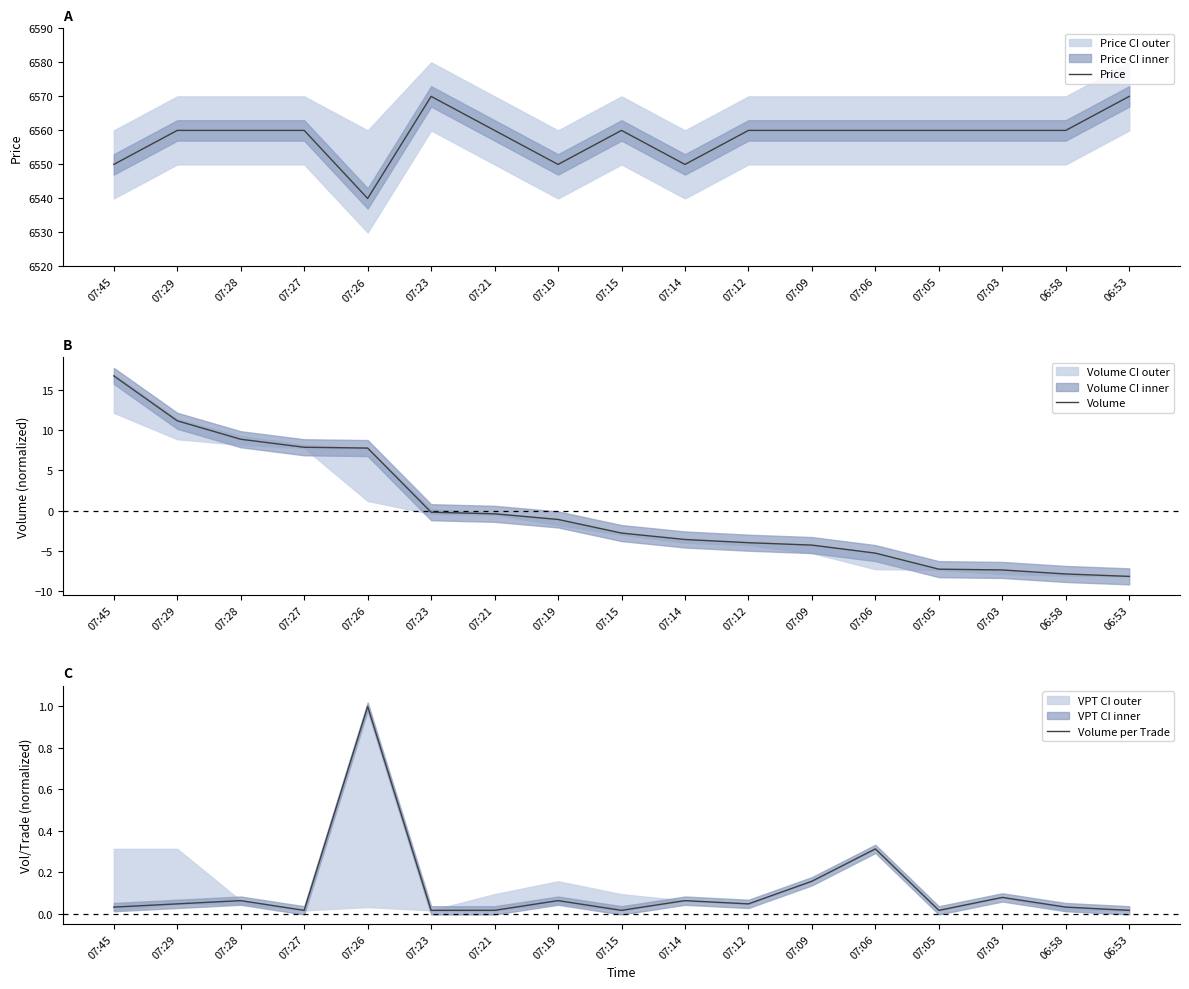

What is the label of the 16th point from the left?

06:58